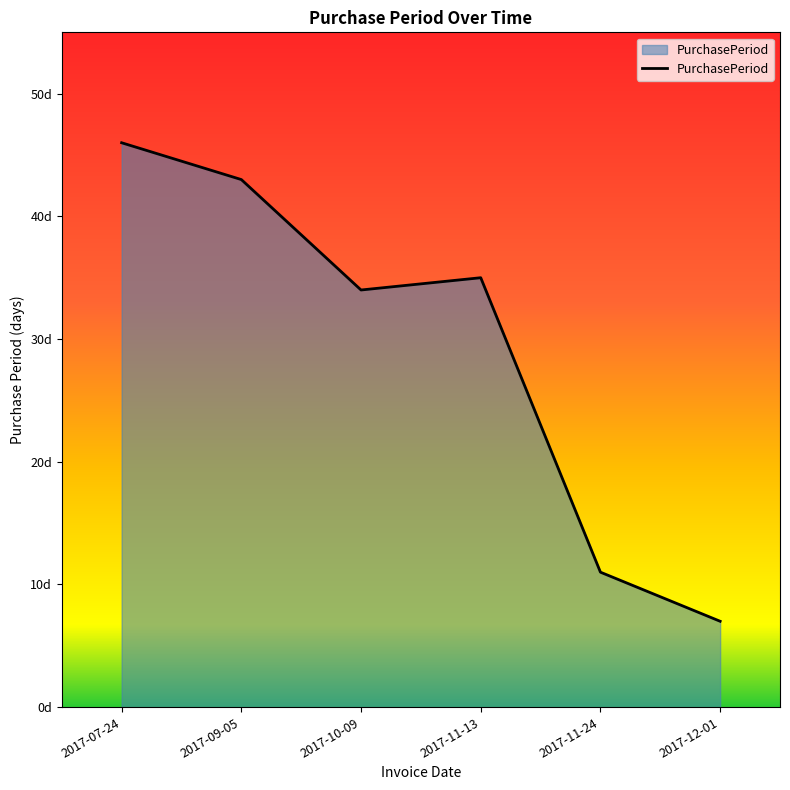

What is the ratio of the value at 2017-12-01 to the value at 2017-09-05?

0.2